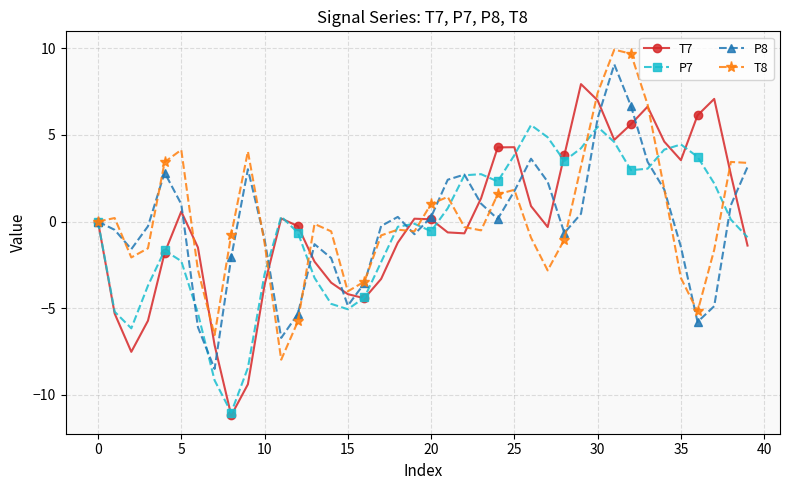

What is the value of the T8 point at the 25th from the left?

1.6